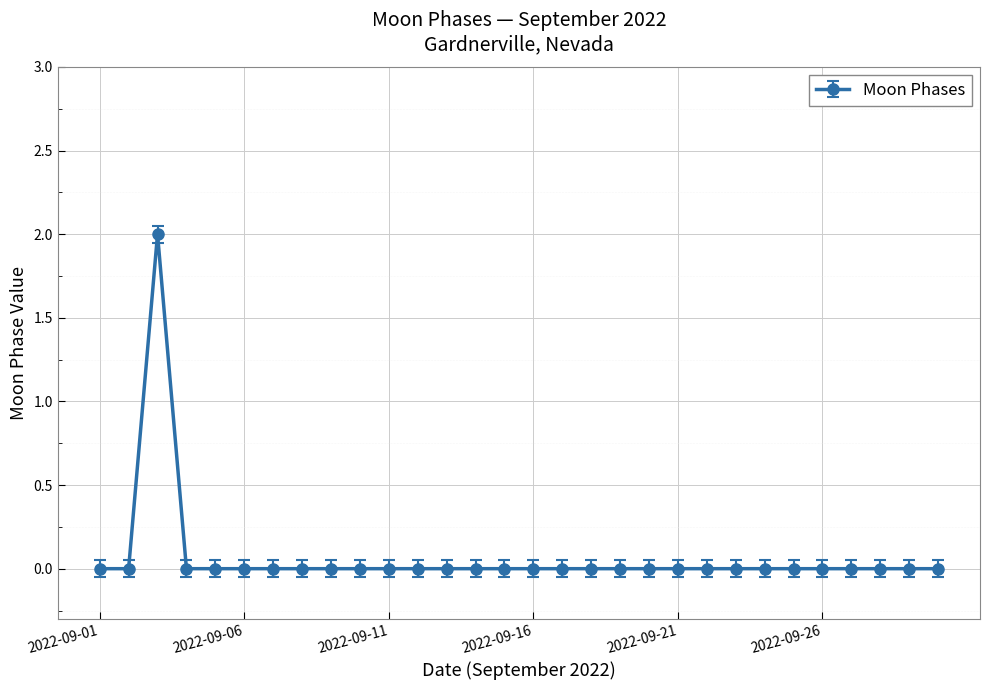

True or false: the data has more than 0 interior local peaks.

True